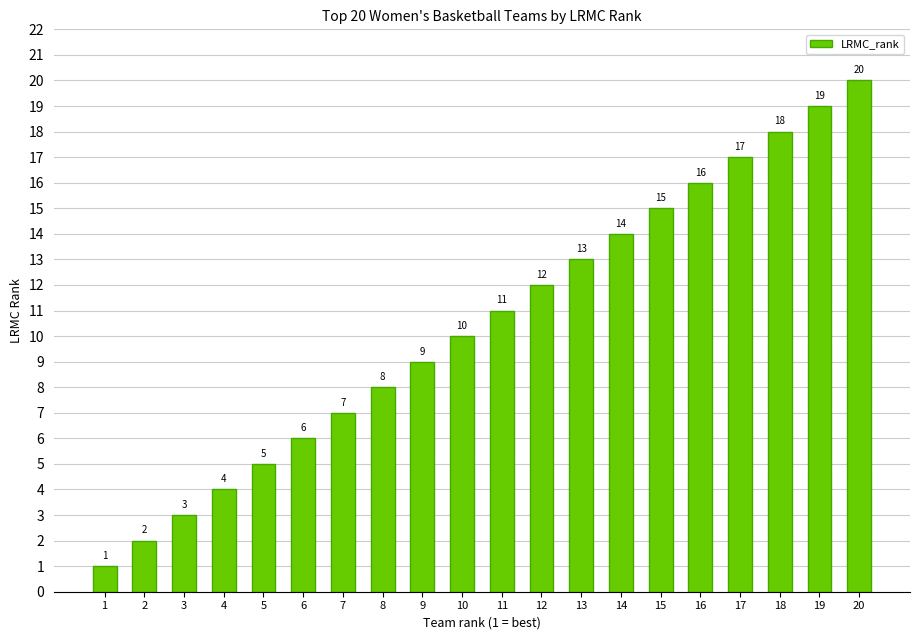

True or false: the data shows 15 at 11.

False